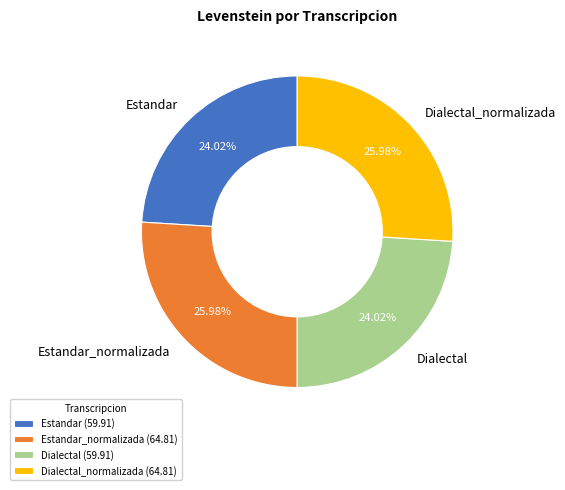

What is the ratio of the value at Dialectal to the value at Estandar_normalizada?

0.9